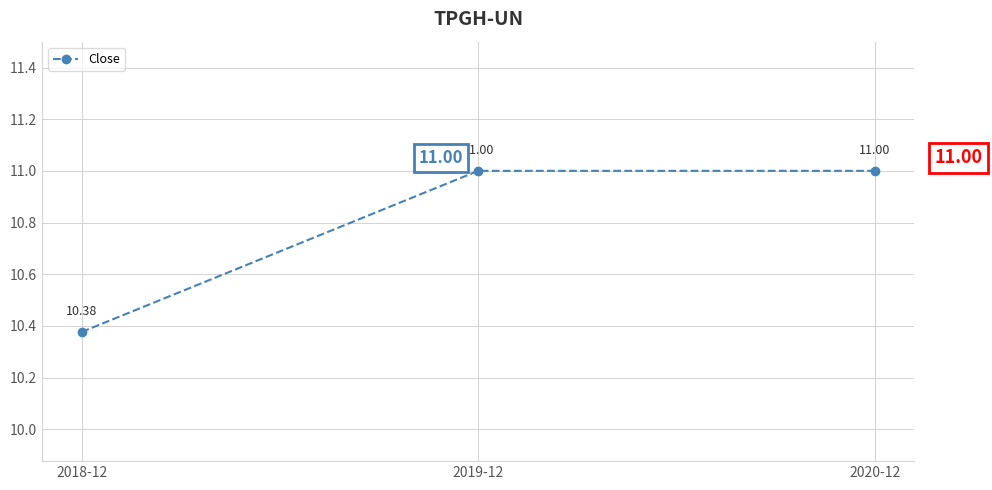

What is the label of the 3rd point from the left?

2020-12